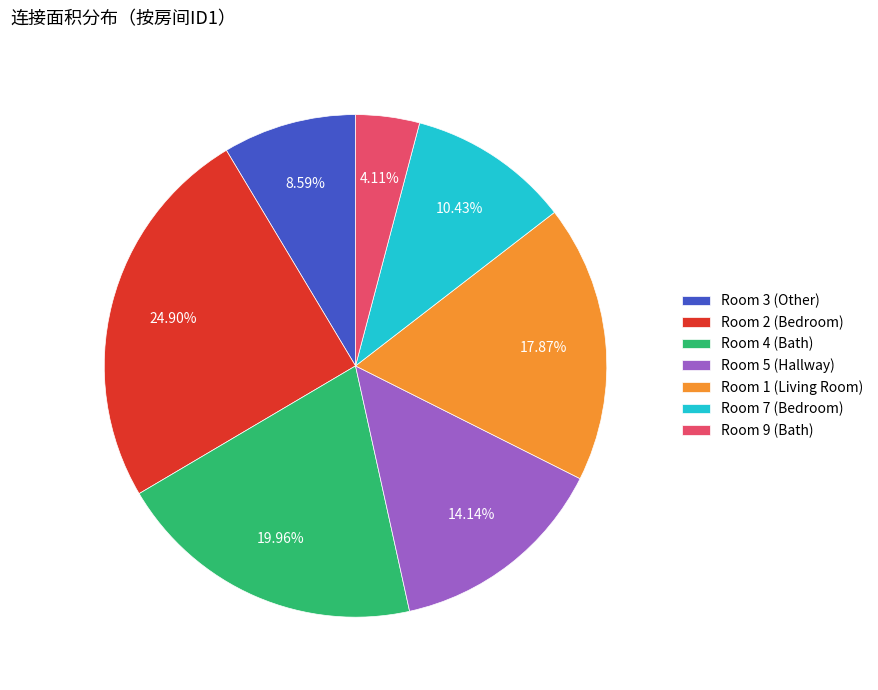

How many slices are in this pie chart?

7